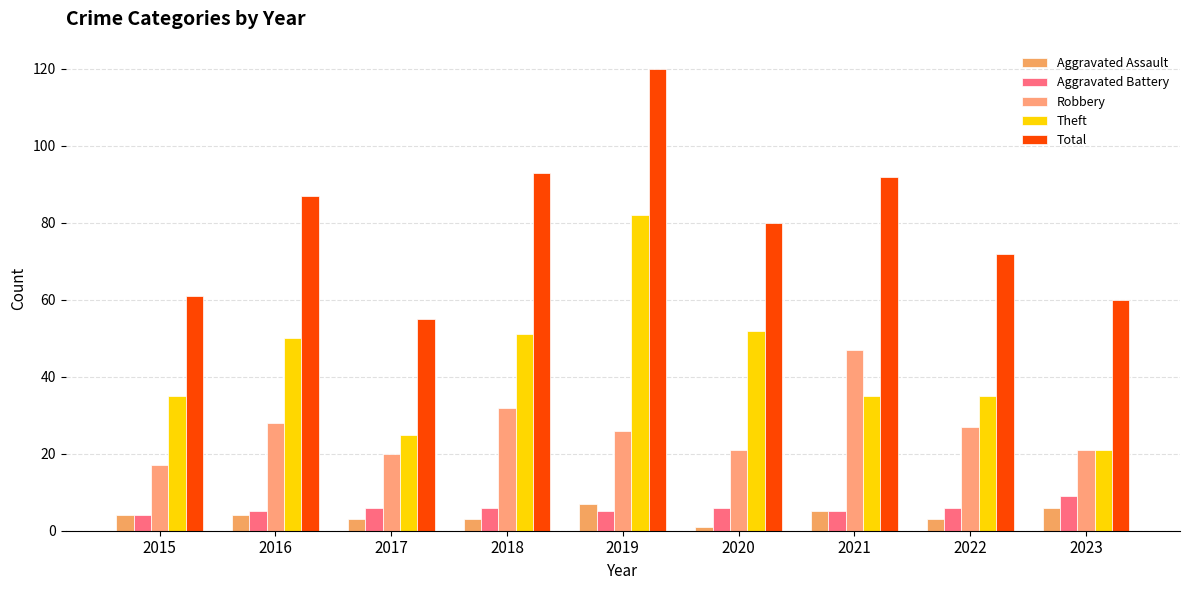

What is the smallest value displayed?

1